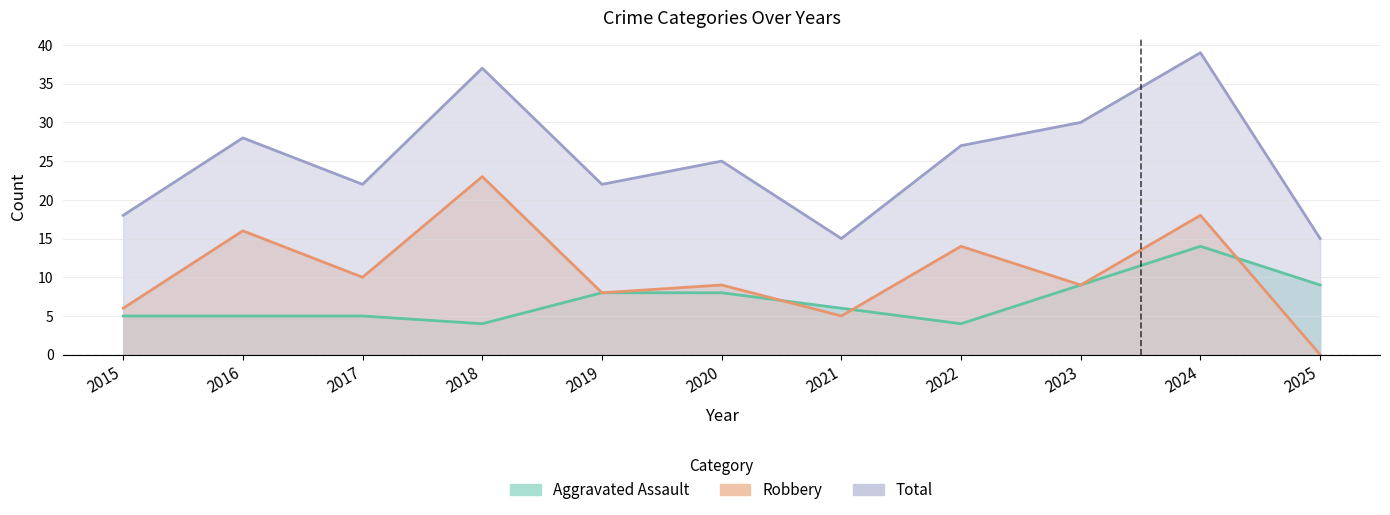

What is the value of the Total point at the 5th from the left?

22